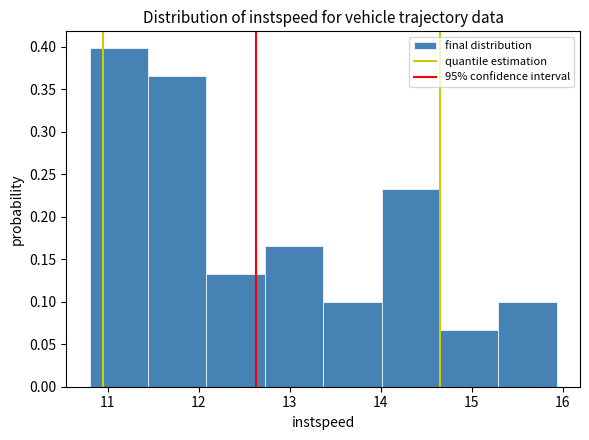

Reading left to right, transcribe this chart: for each bar, give the range it covers on the x-axis and its height. Neither the bar edges nor the heights are printed on the chart, so give them approximately, as read against the axes.

10.8 to 11.4: 0.400
11.4 to 12.1: 0.365
12.1 to 12.7: 0.135
12.7 to 13.4: 0.165
13.4 to 14.0: 0.100
14.0 to 14.6: 0.230
14.6 to 15.3: 0.065
15.3 to 15.9: 0.100